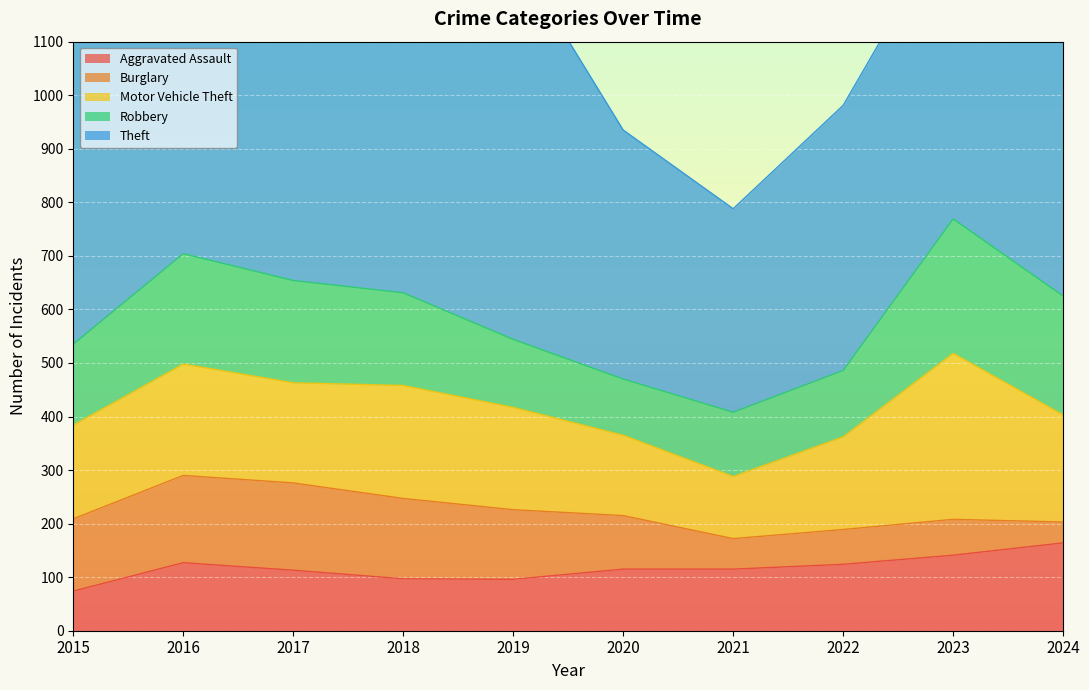

What is the value of the Aggravated Assault point at the 9th from the left?

141